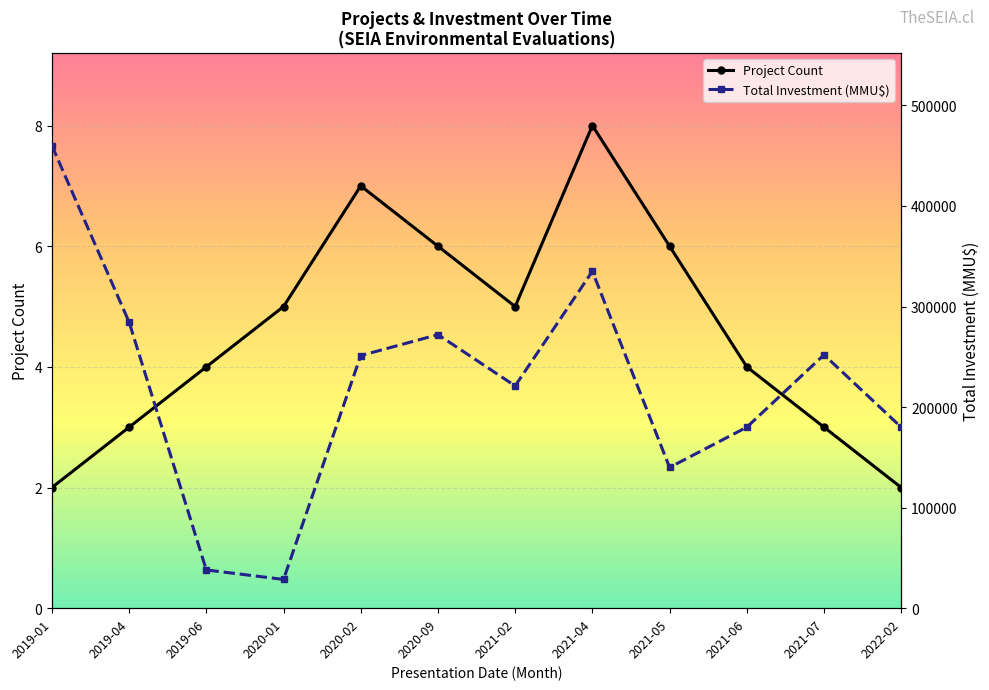

What is the label of the 11th point from the left?

2021-07